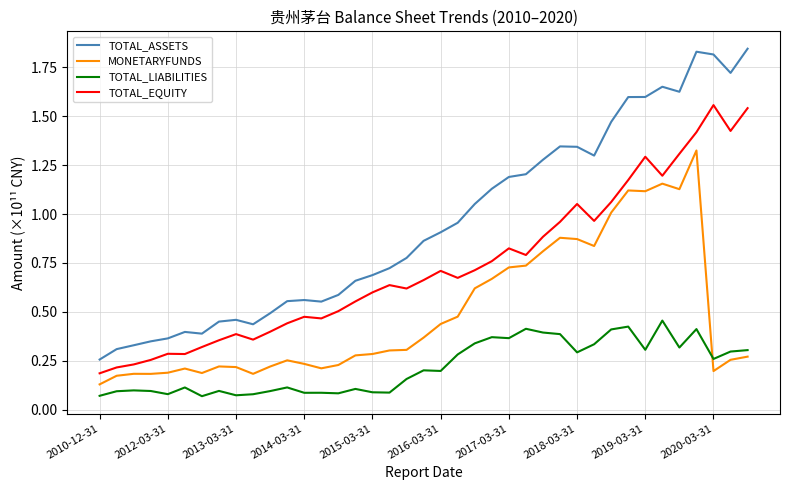

What are all the series names shown in the legend?

TOTAL_ASSETS, MONETARYFUNDS, TOTAL_LIABILITIES, TOTAL_EQUITY